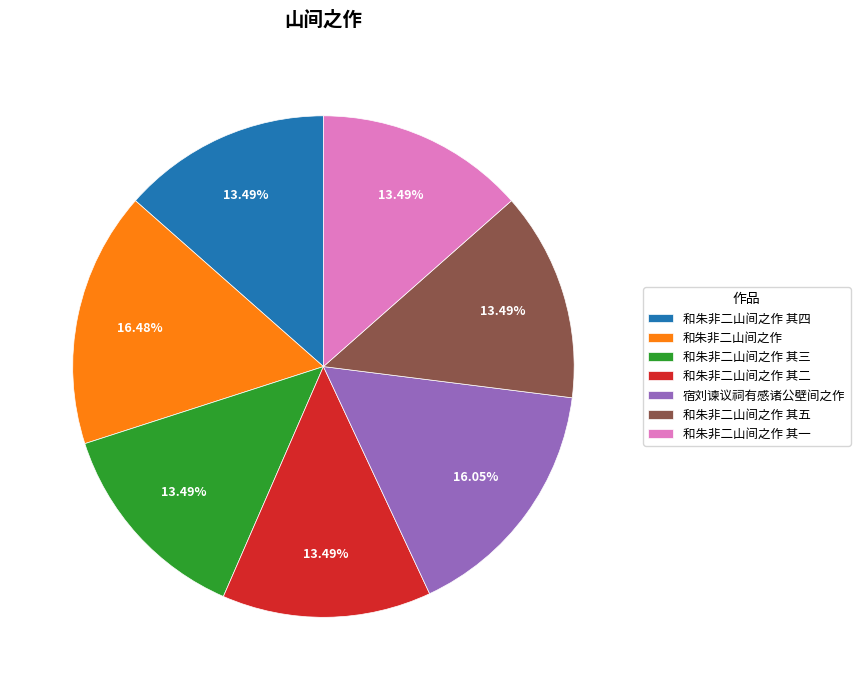

Combined, do 和朱非二山间之作 其二 and 宿刘谏议祠有感诸公壁间之作 account for over 50%?

No